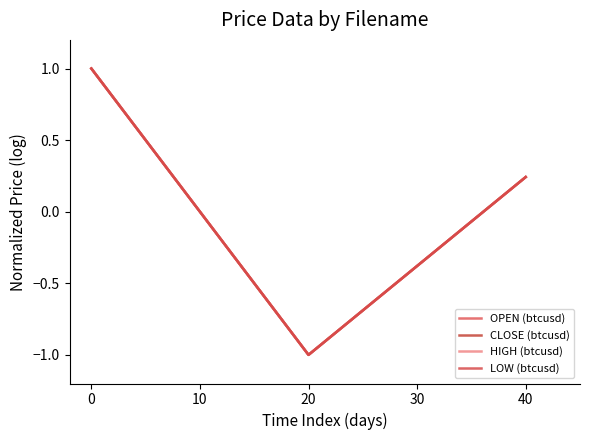

Does the chart display data point markers on the line(s)?

No